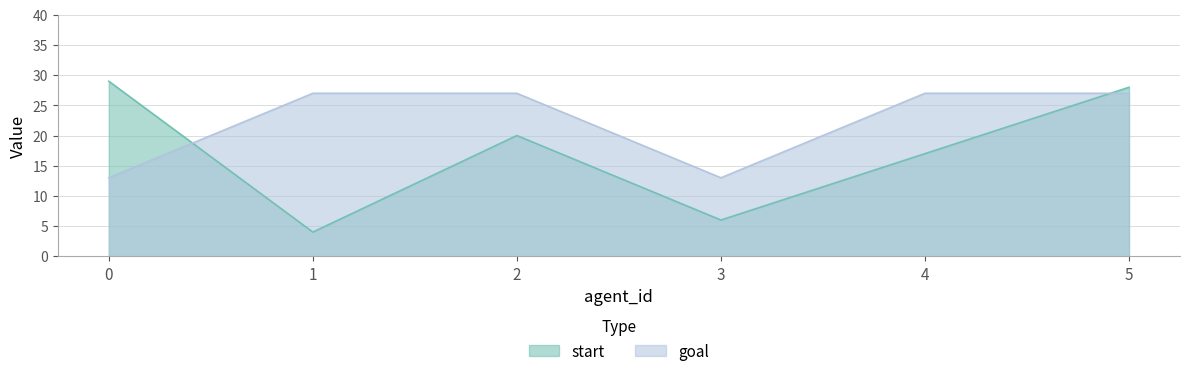

Does the chart have visible grid lines?

Yes